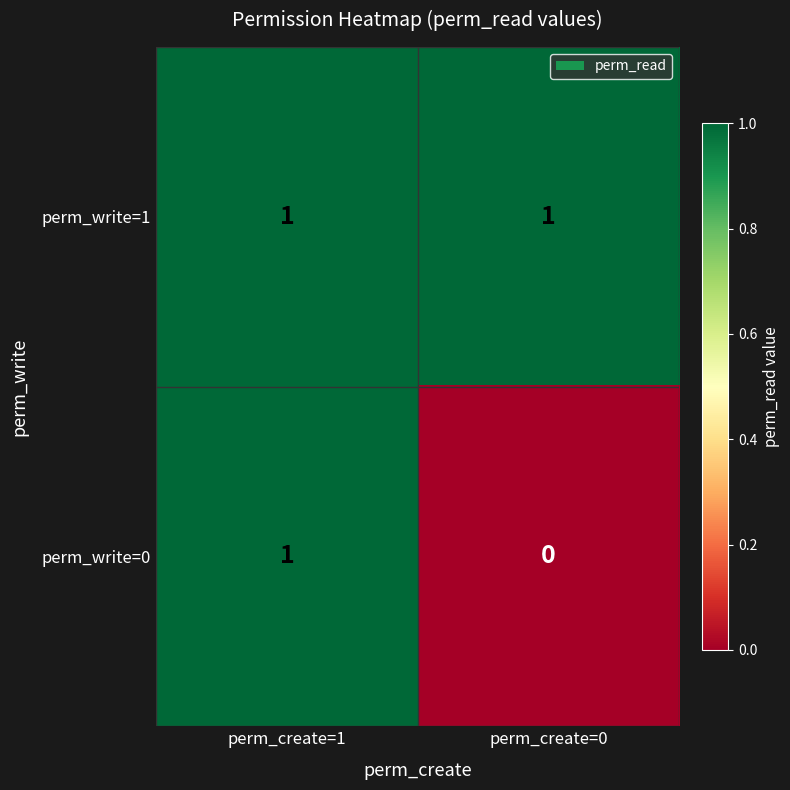

Rank the series by their average value, from highest to lowest.

perm_write=1, perm_write=0